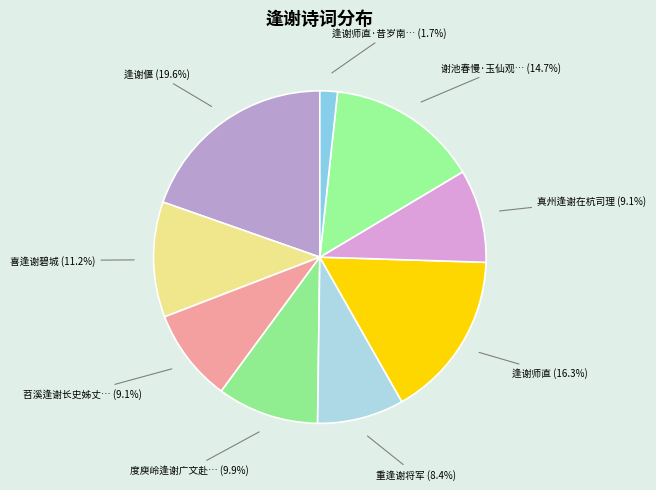

Which slice is the largest?

逢谢偃